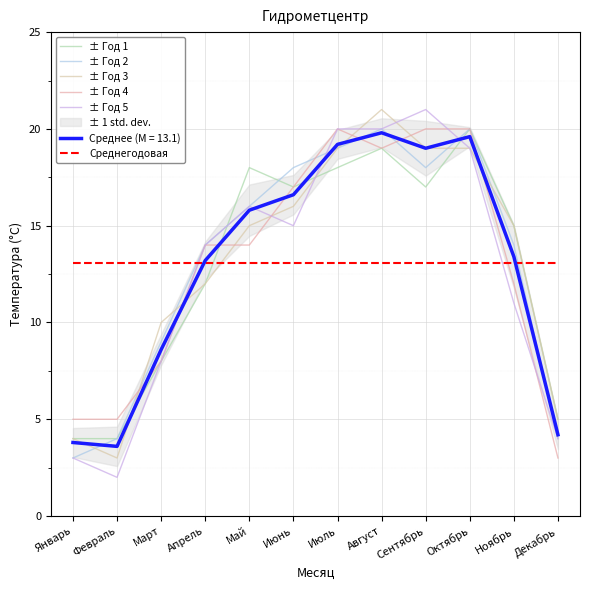

What is the sum of all Среднегодовая values?

156.8